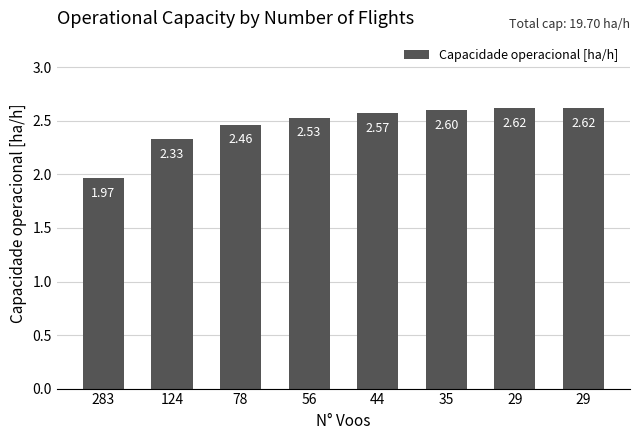

How many data points does each series have?

8